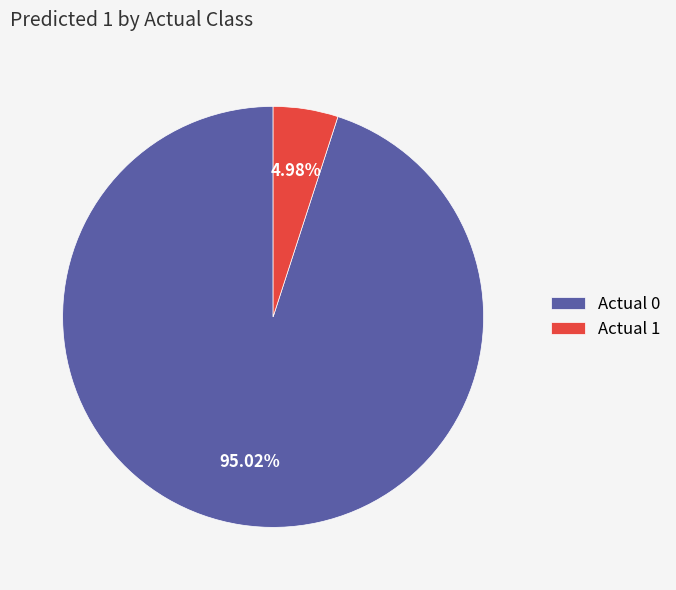

What percentage do Actual 0 and Actual 1 together represent?

100.0%